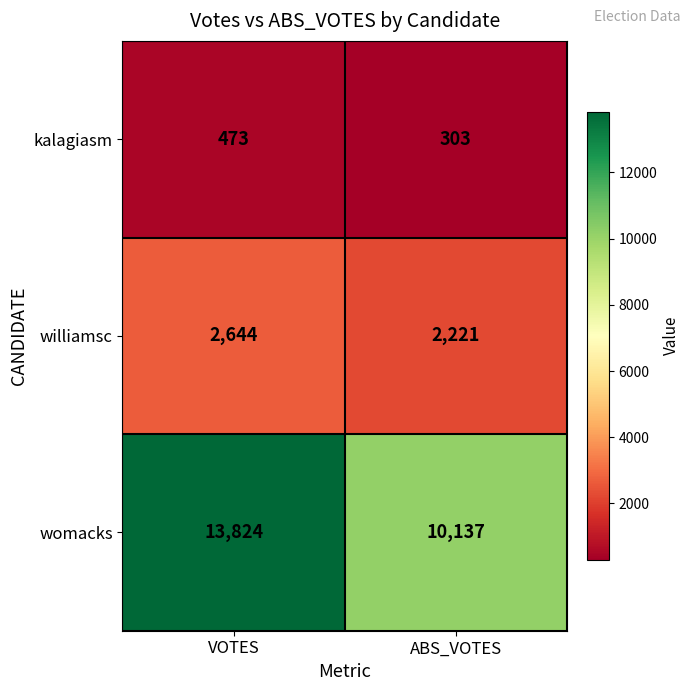

What is the maximum value shown in the chart?

13824